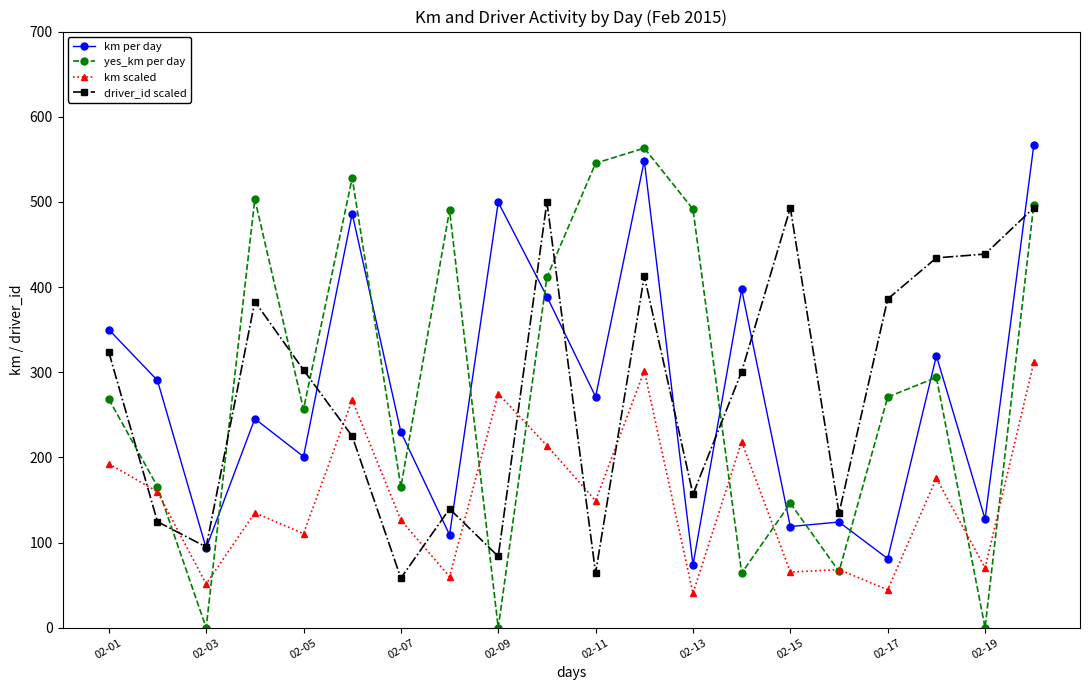

Which series has the largest range (max minus min)?

yes_km per day